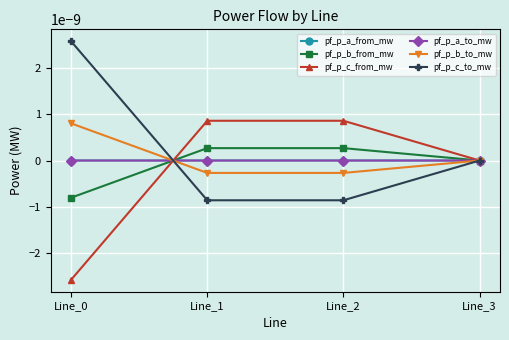

Where is the first local maximum for pf_p_b_from_mw?

Line_2